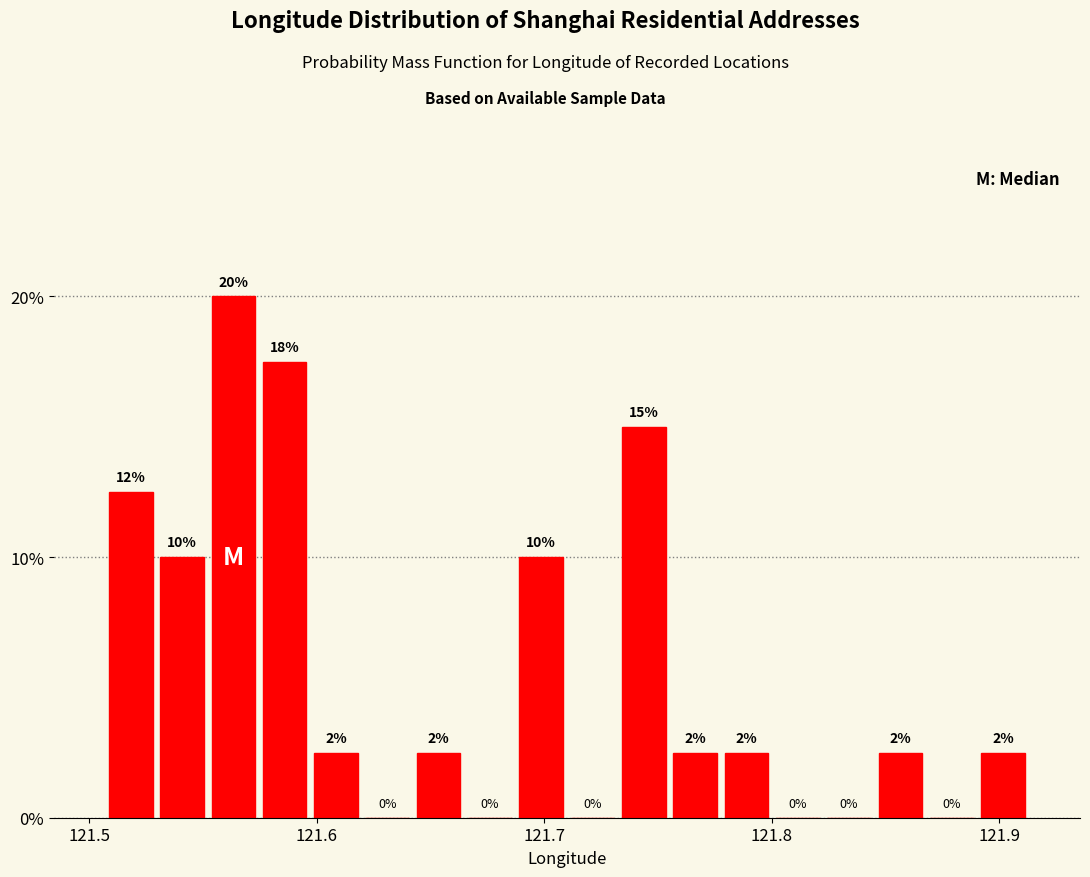

Read against the x-axis, roughly where is the centre of the tallest bar?

121.56